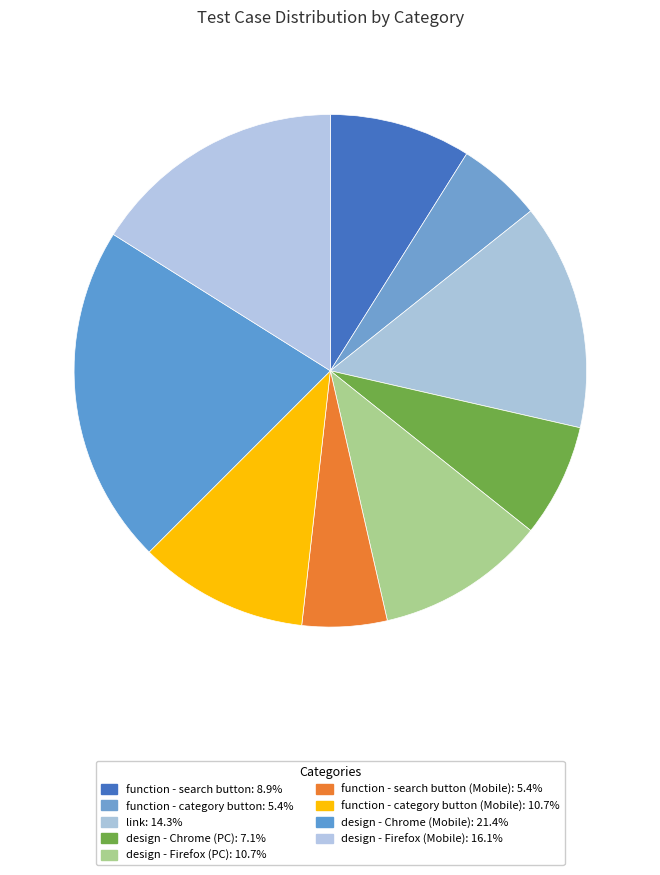

Rank the categories by value from lowest to highest.

function - category button, function - search button (Mobile), design - Chrome (PC), function - search button, design - Firefox (PC), function - category button (Mobile), link, design - Firefox (Mobile), design - Chrome (Mobile)